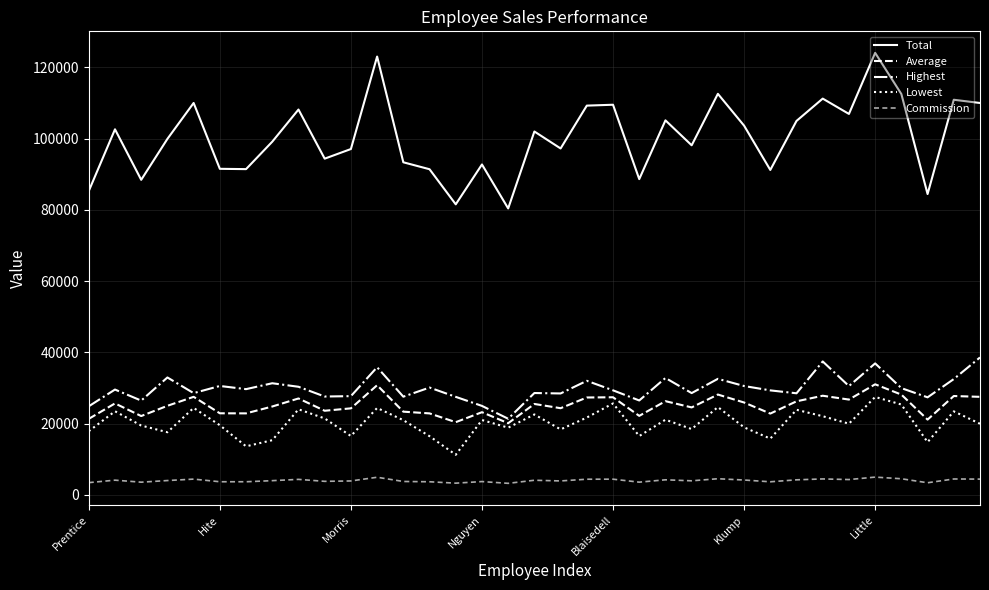

Which series has the largest total across all categories?

Total